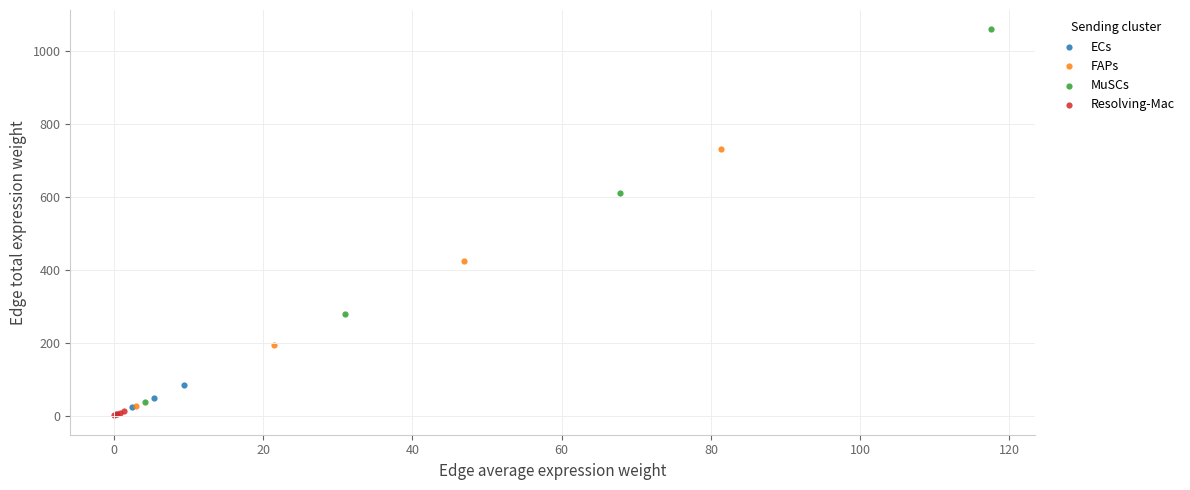

Which series reaches the maximum Y coordinate?

MuSCs